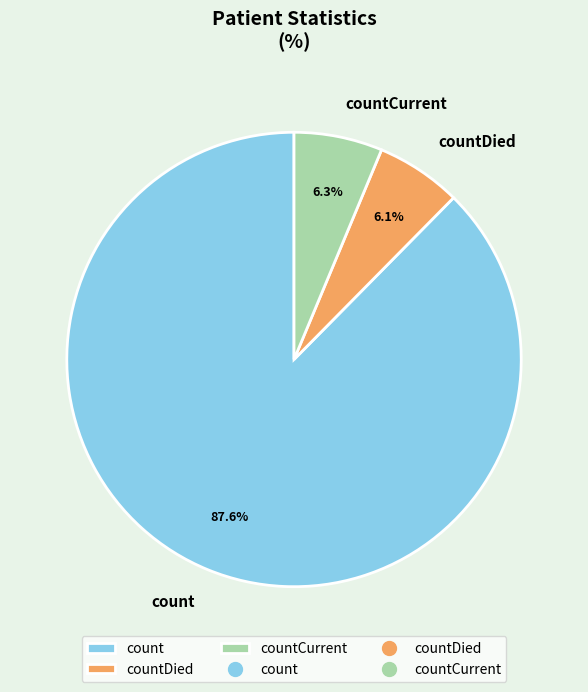

To the nearest percent, what is the combined percentage of countCurrent and count?

94%